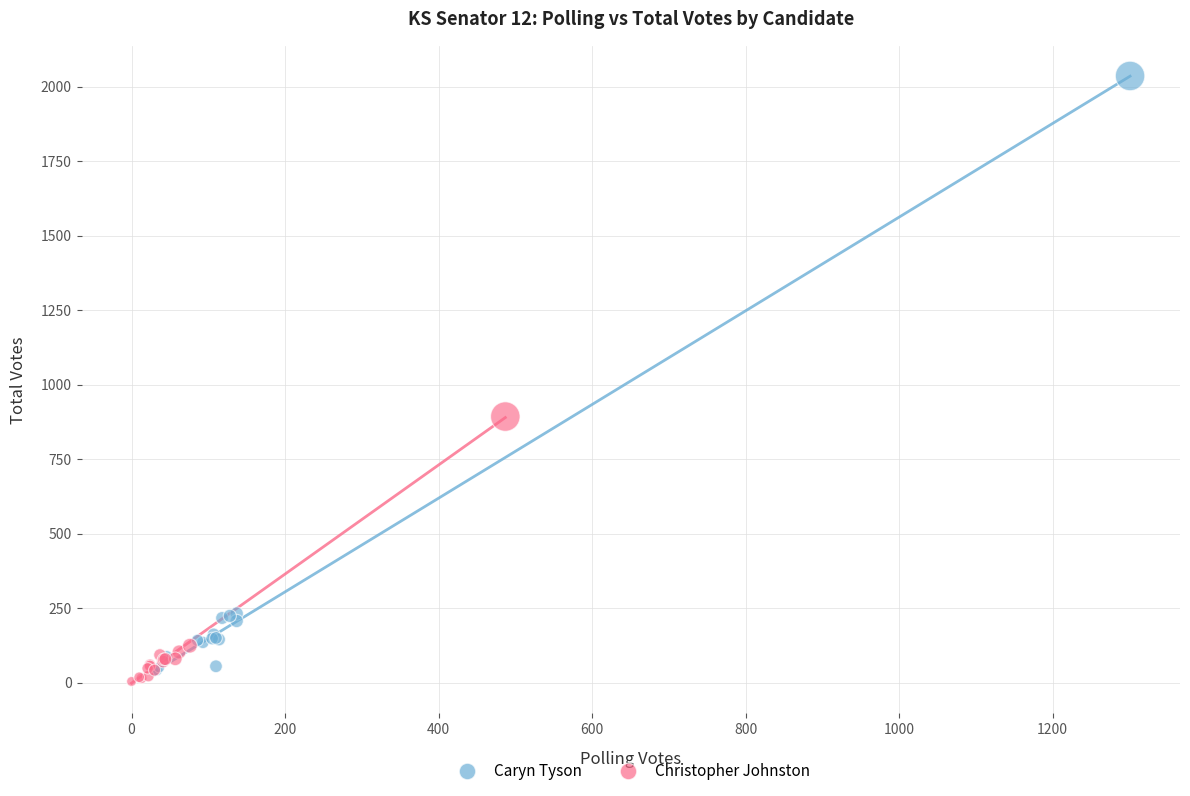

Which series has the widest spread of Y values?

Caryn Tyson